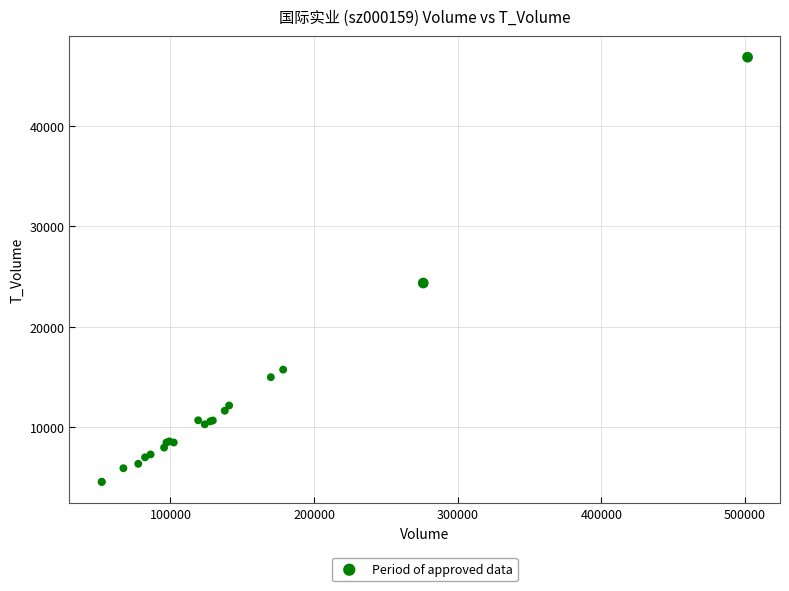

What Y value in the scatter plot is closest to 25700?

24359